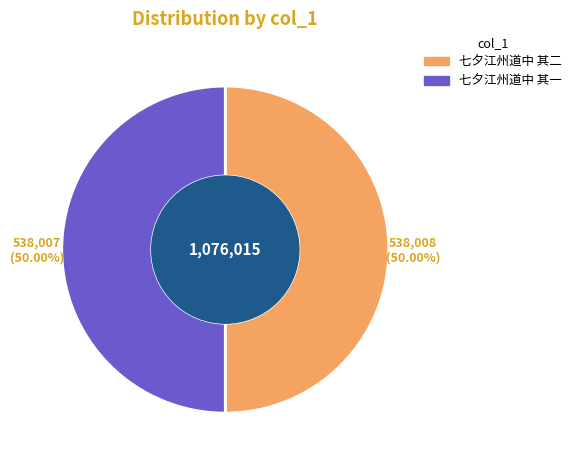

To the nearest percent, what percentage of the pie is 七夕江州道中 其二?

50%